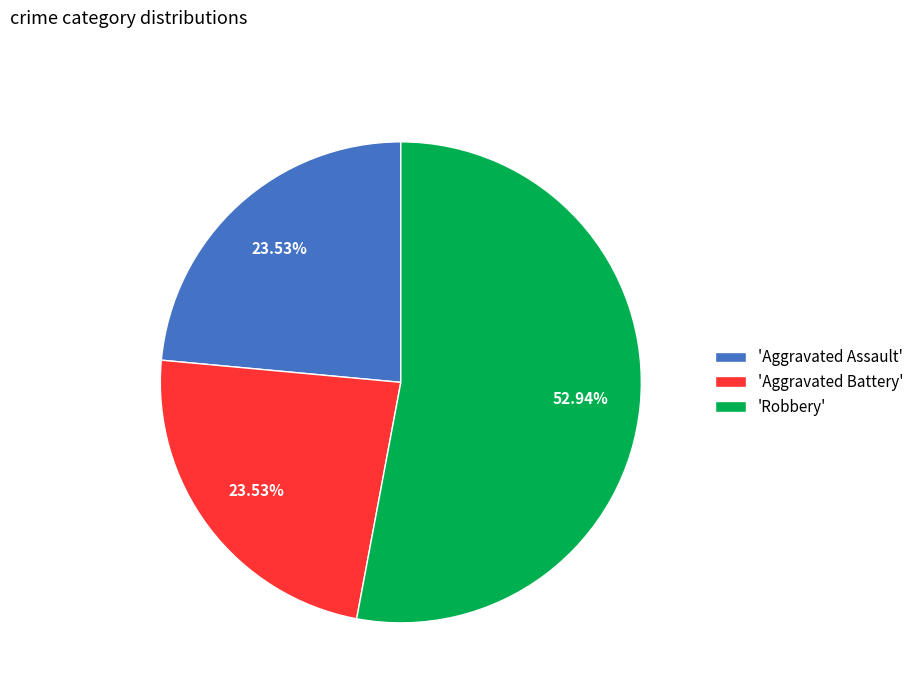

Which has a higher value, 'Robbery' or 'Aggravated Battery'?

'Robbery'